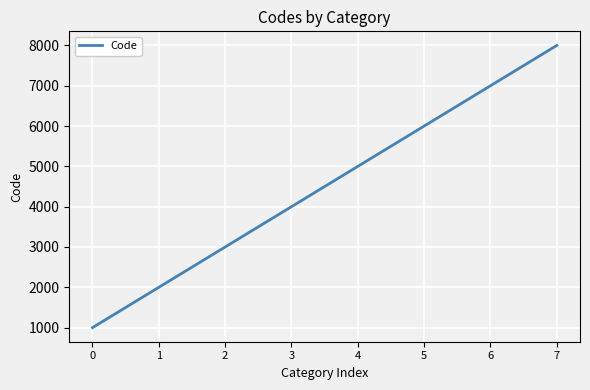

What is the change in value from 5 to 6?

+1000